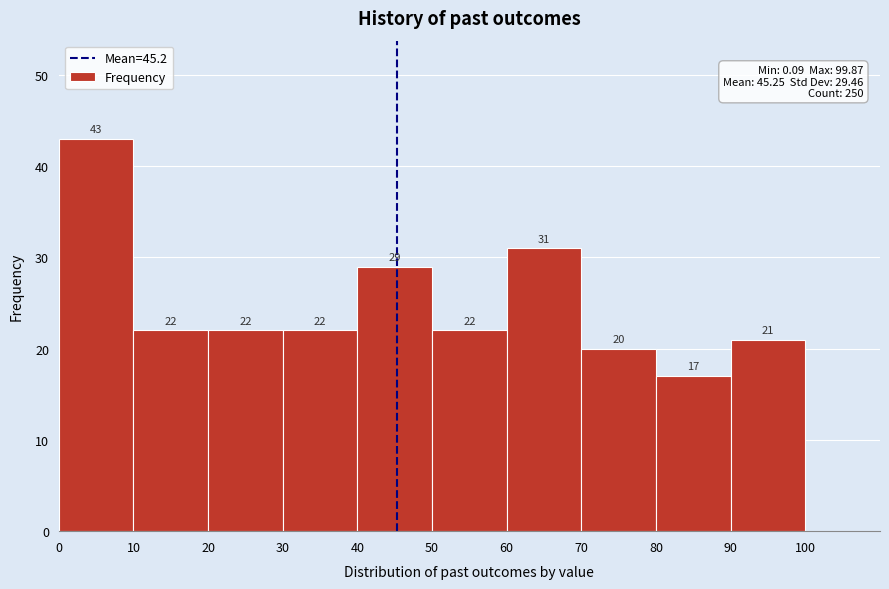

Reading left to right, list every bar in this chart as the range it spans on the x-axis followed by its height.

0 to 10: 43
10 to 20: 22
20 to 30: 22
30 to 40: 22
40 to 50: 29
50 to 60: 22
60 to 70: 31
70 to 80: 20
80 to 90: 17
90 to 100: 21